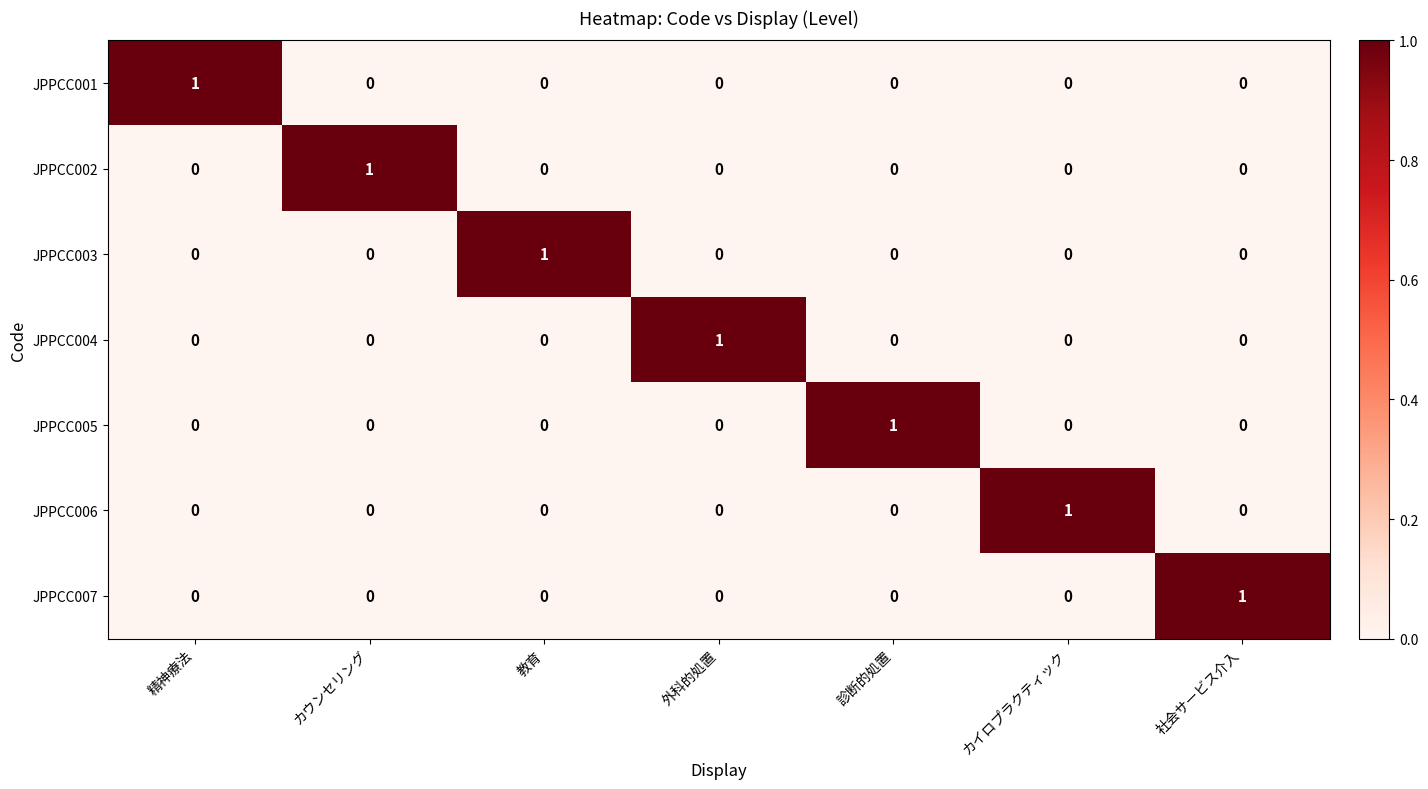

How many JPPCC004 values are between 0 and 1?

7